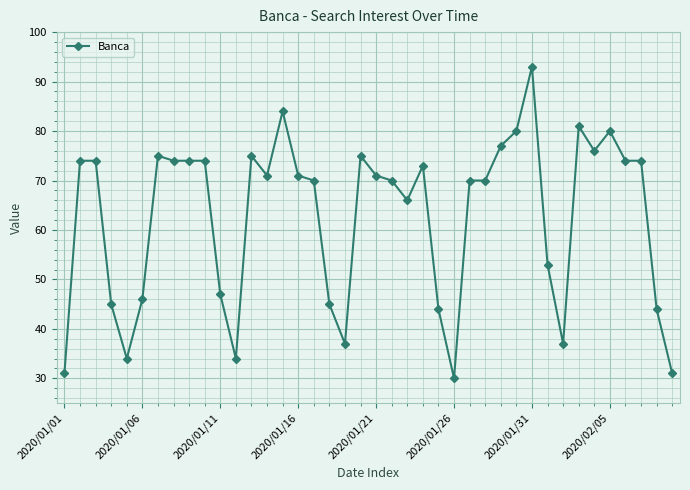

True or false: there are more than 1 points higher than both neighbors.

True